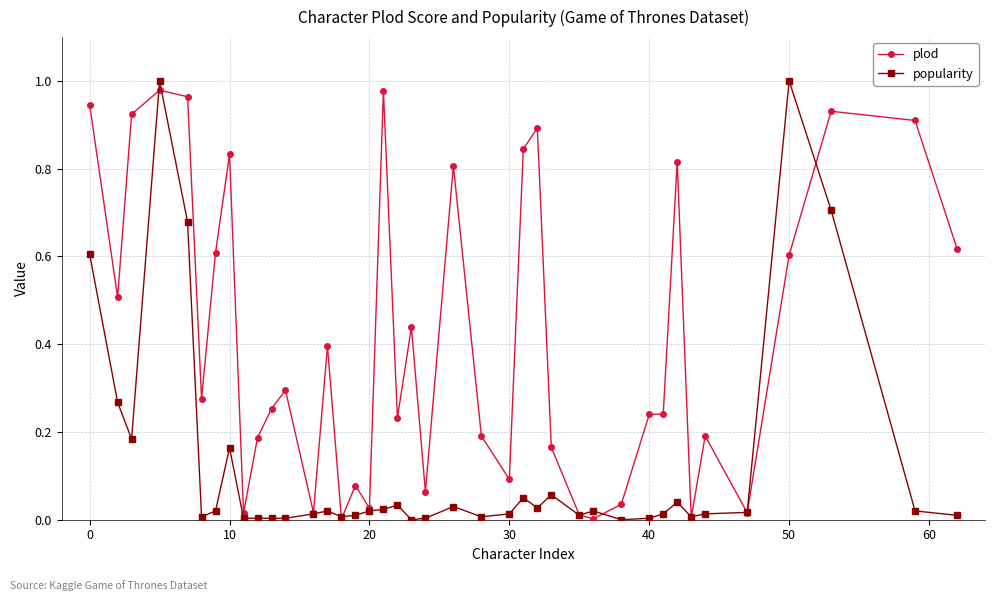

How many data points does each series have?

40